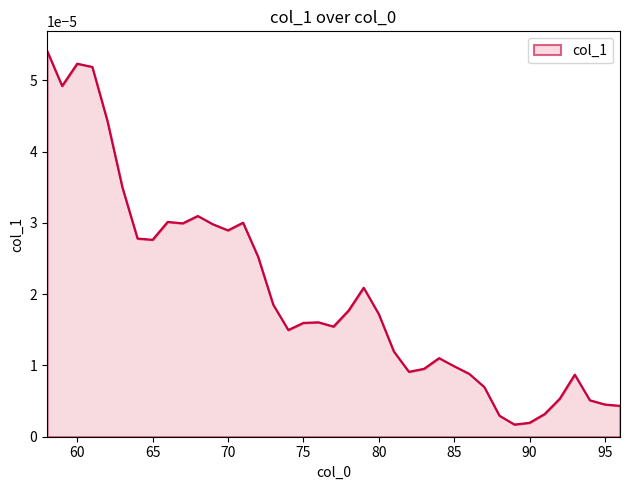

Does the chart display data point markers on the line(s)?

No